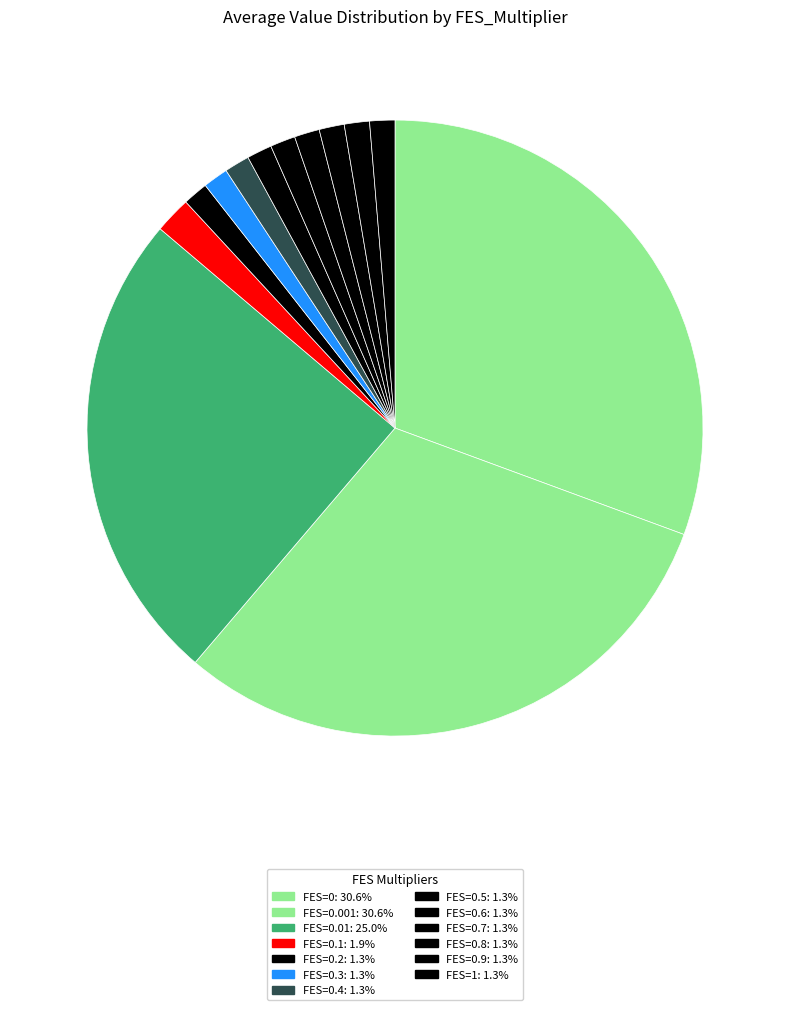

Count the number of slices in the pie.

13